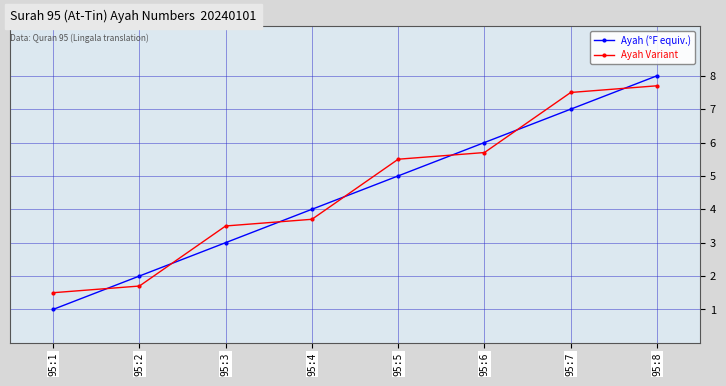

Reading left to right, what are all the values shown in this chart?

Ayah (°F equiv.): 95:1=1.0	95:2=2.0	95:3=3.0	95:4=4.0	95:5=5.0	95:6=6.0	95:7=7.0	95:8=8.0
Ayah Variant: 95:1=1.5	95:2=1.7	95:3=3.5	95:4=3.7	95:5=5.5	95:6=5.7	95:7=7.5	95:8=7.7